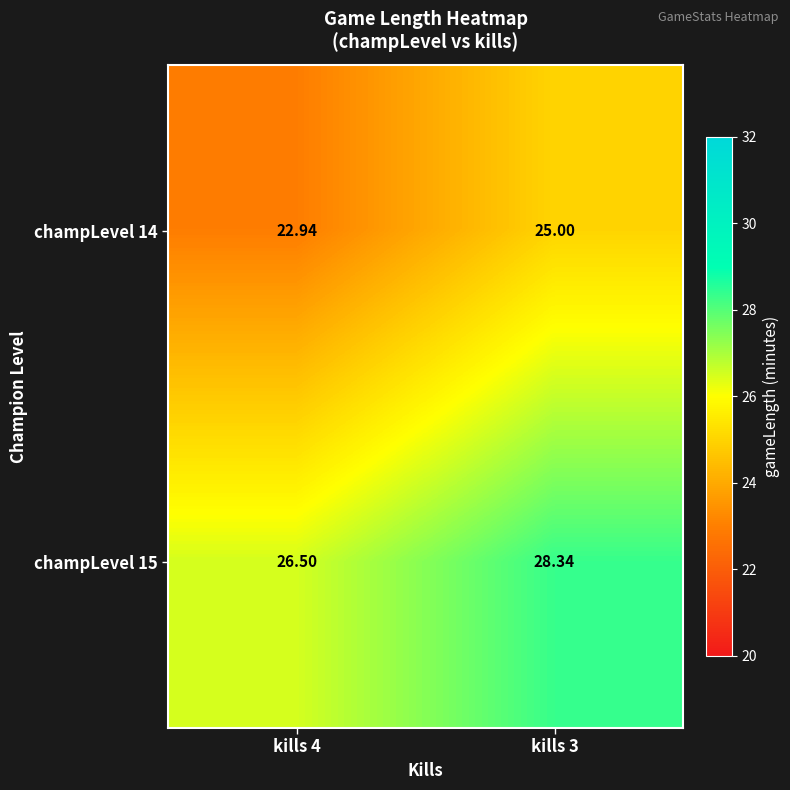

Is the value of champLevel 15 at kills 3 greater than the value of champLevel 14 at kills 3?

Yes